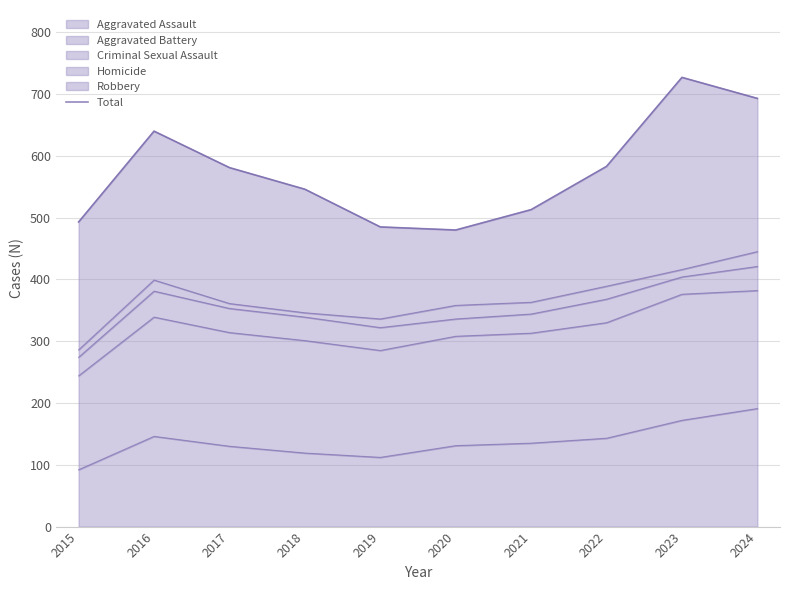

Between 2017 and 2023, which is larger?

2023